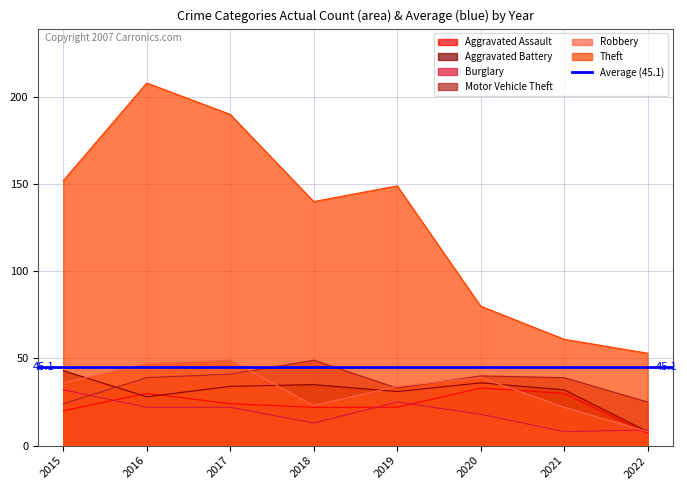

How many lines are shown in the chart?

6